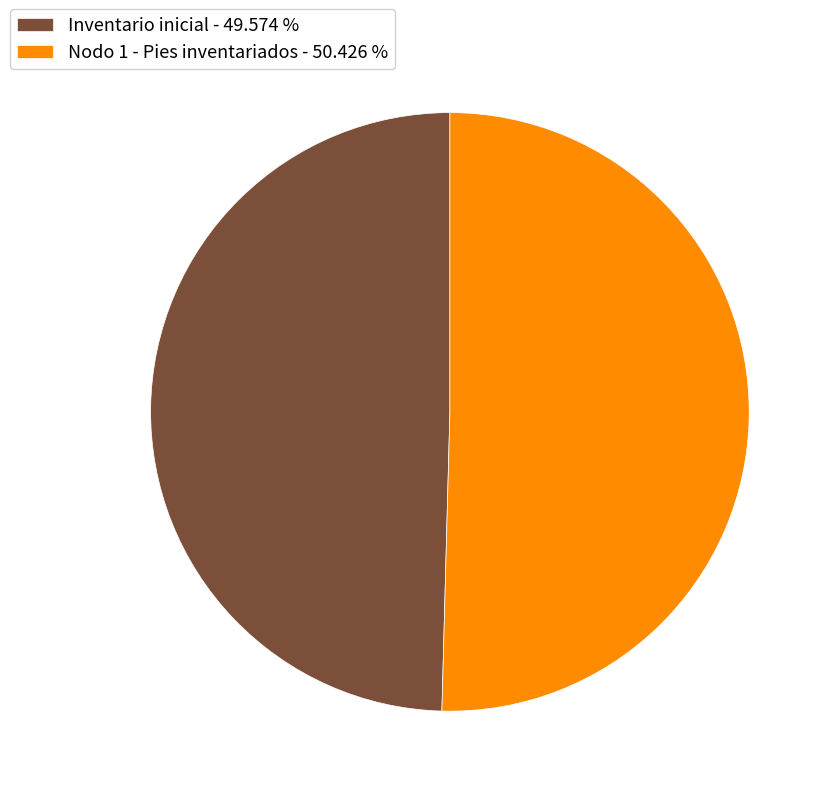

Approximately how many times larger is the value at Inventario inicial - 49.574 % compared to Nodo 1 - Pies inventariados - 50.426 %?

1.0